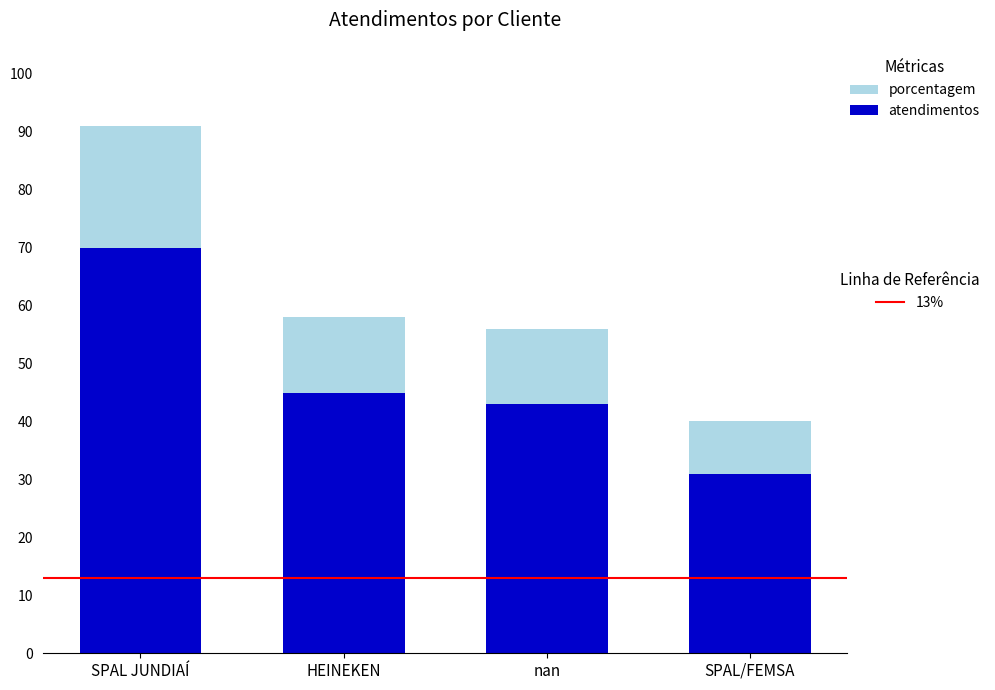

At which category is the sum across all series the highest?

SPAL JUNDIAÍ